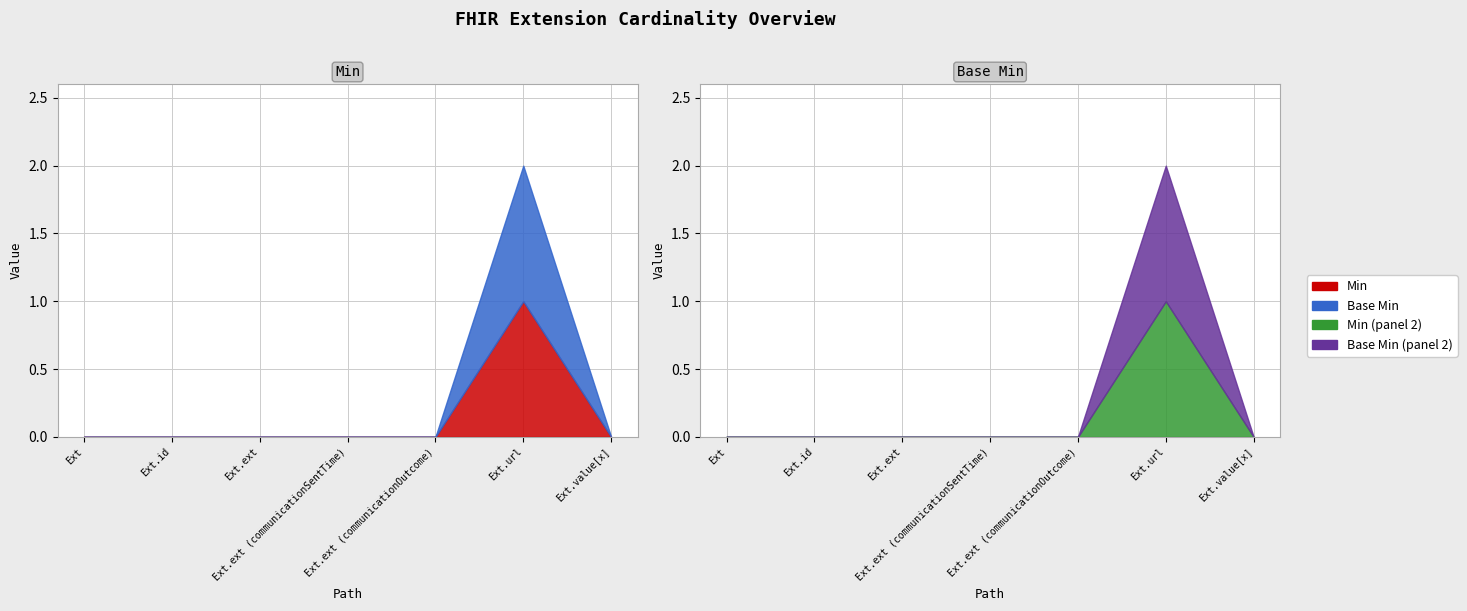

The Min series shows 0 at Extension.value[x]. True or false?

False